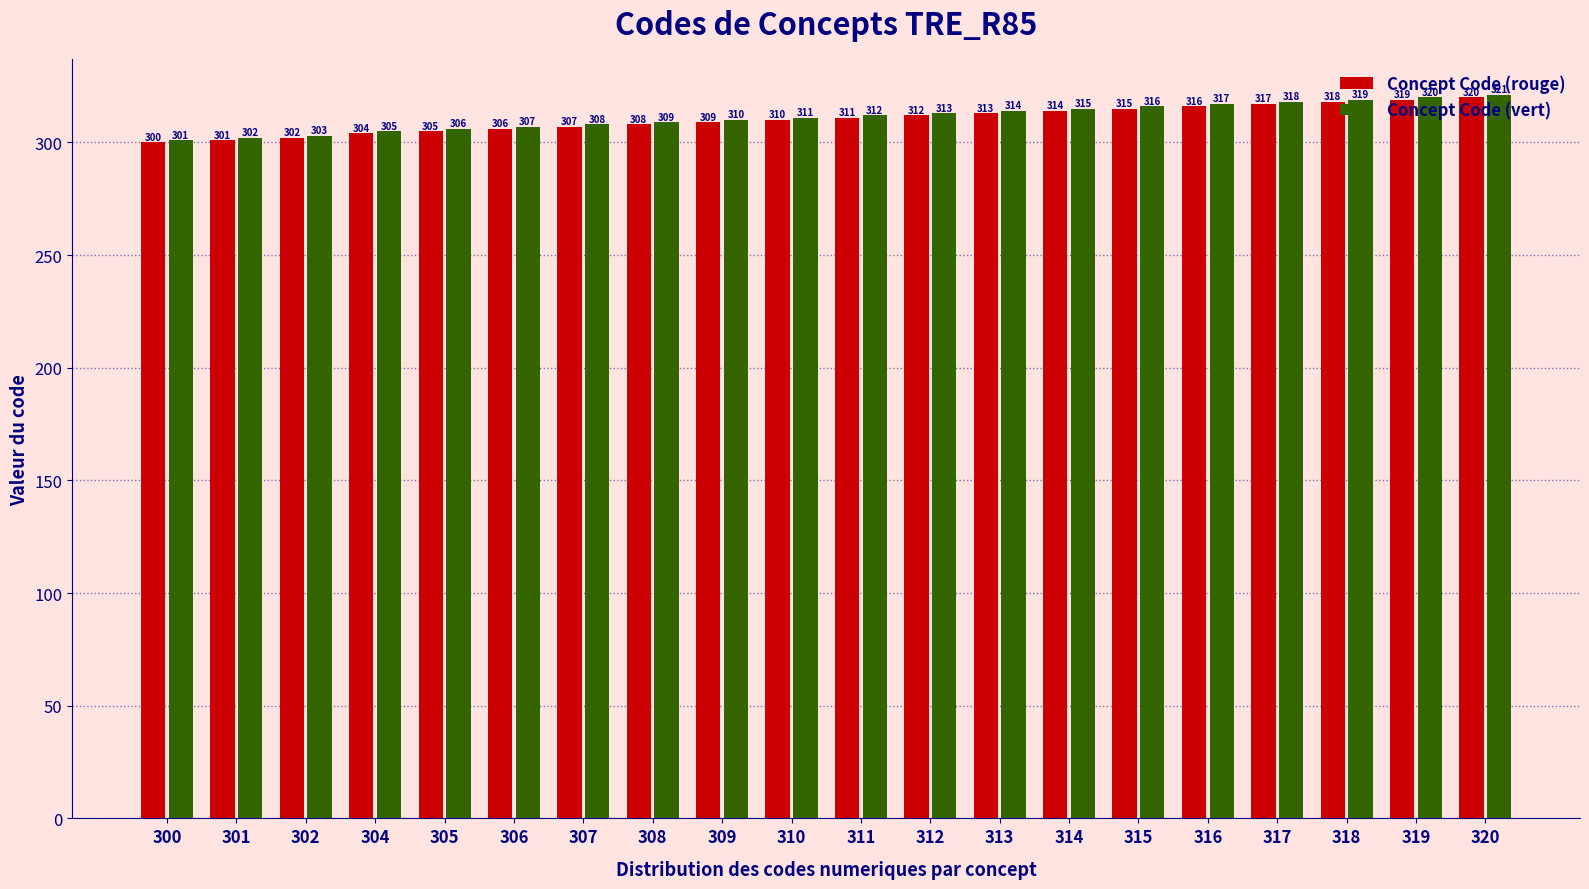

True or false: Concept Code (vert) has a value of 511 at 310.

False